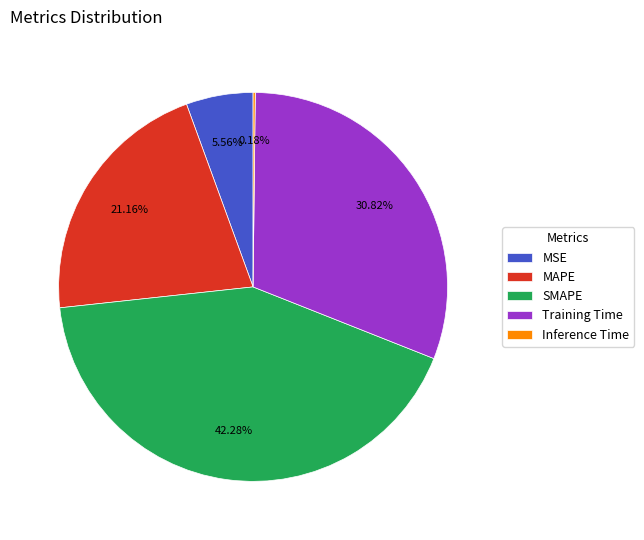

Does MAPE account for over 50% of the chart?

No